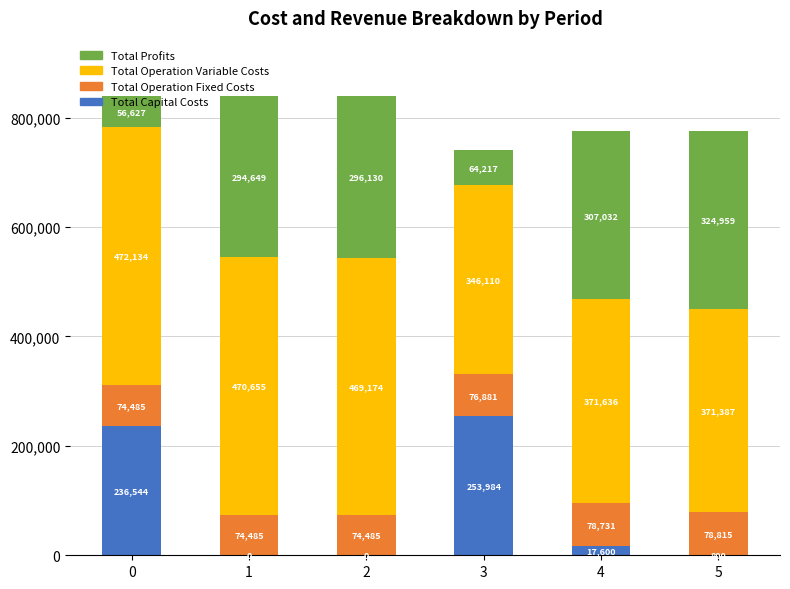

What value does the Total Capital Costs series have at 5?

800.0